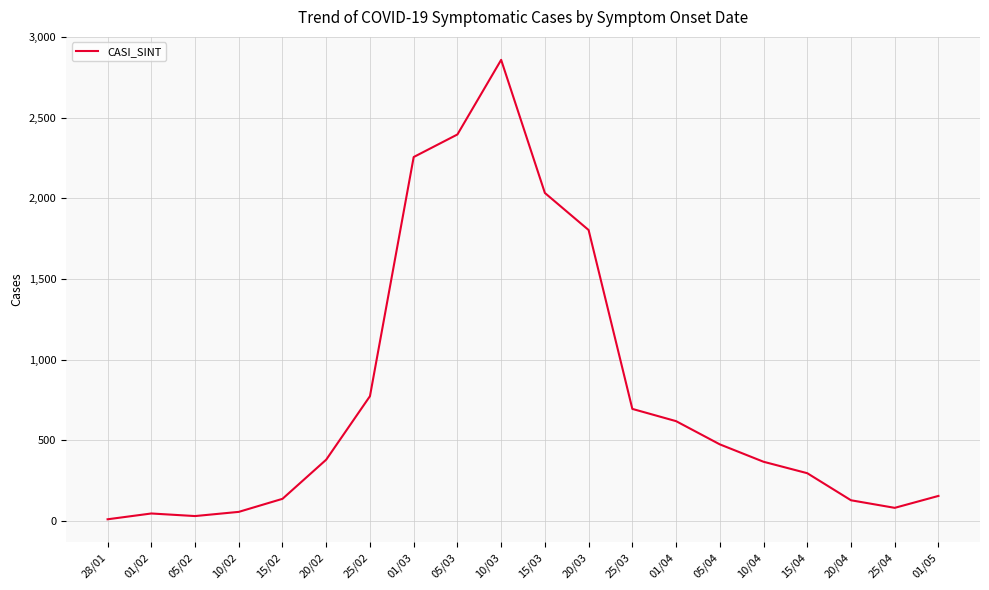

What is the maximum value shown in the chart?

2860